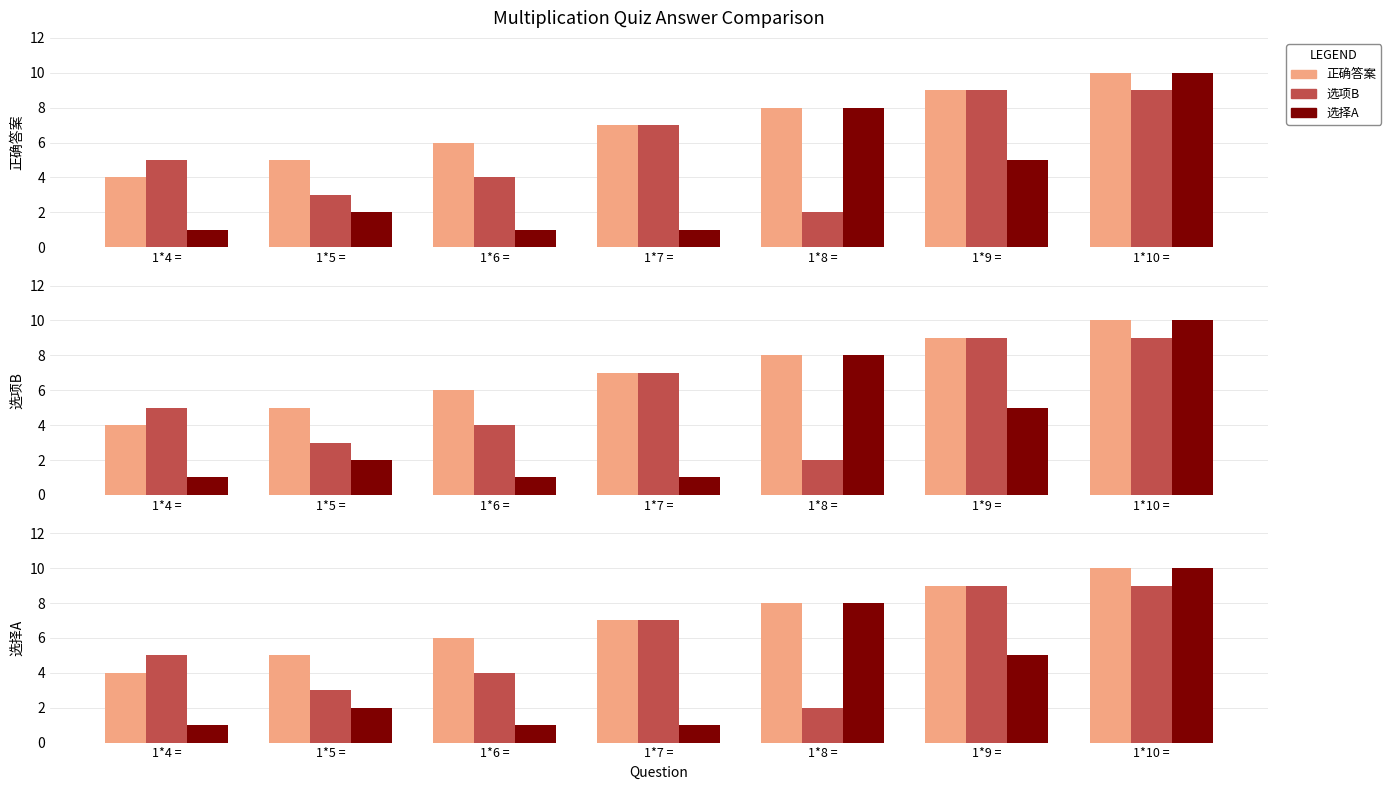

Which has a higher value, 1*8 = or 1*10 =?

1*10 =